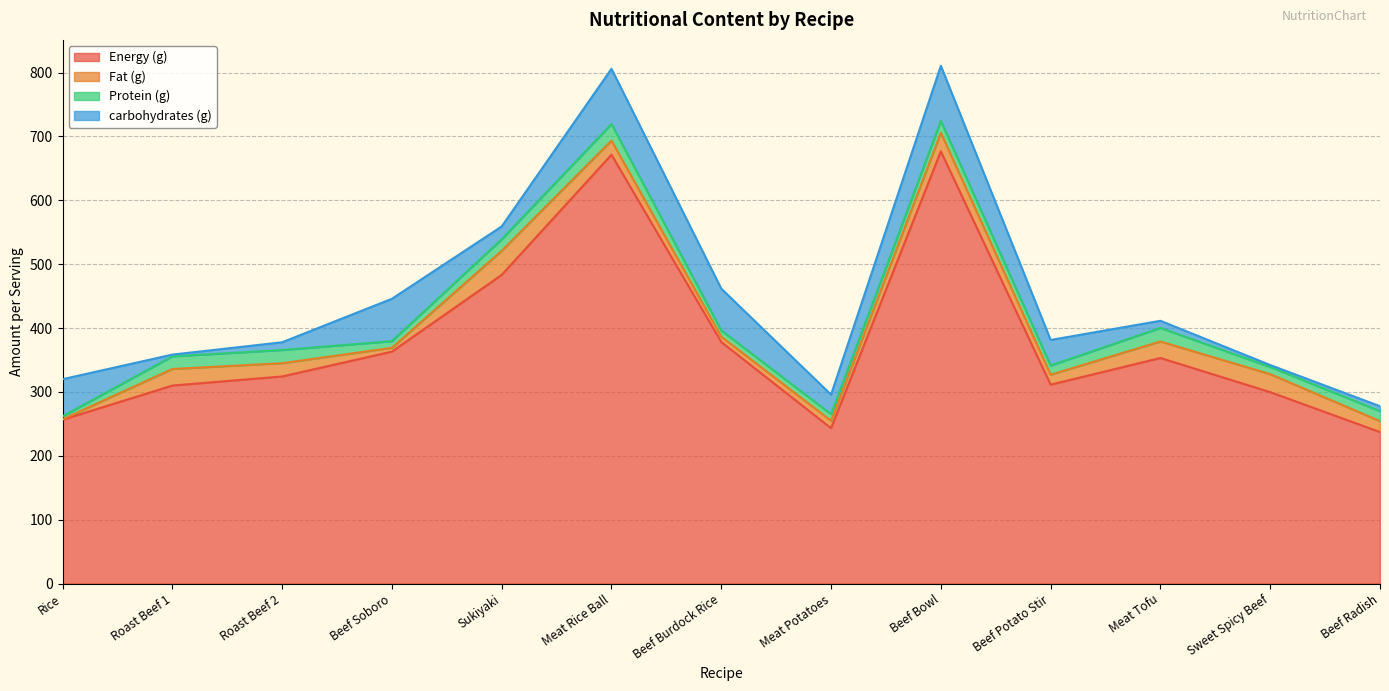

Which series changed the most between Rice and Beef Burdock Rice?

Energy (g)